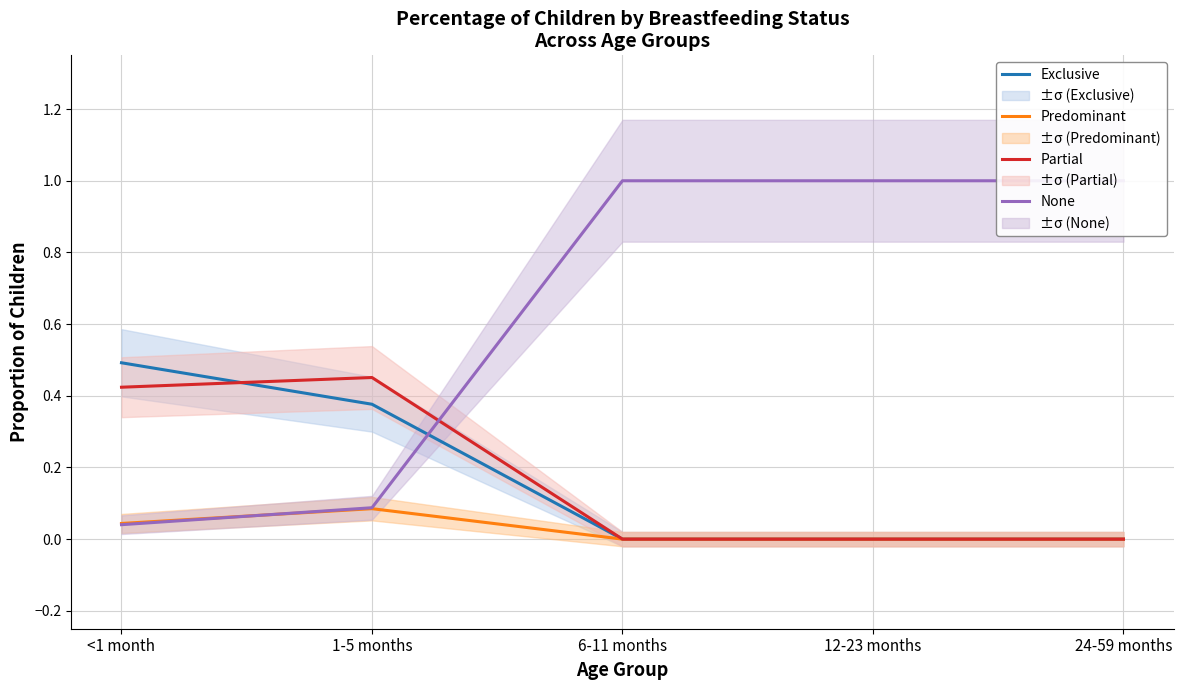

Which series ends up on top after the final intersection of None and Exclusive?

None